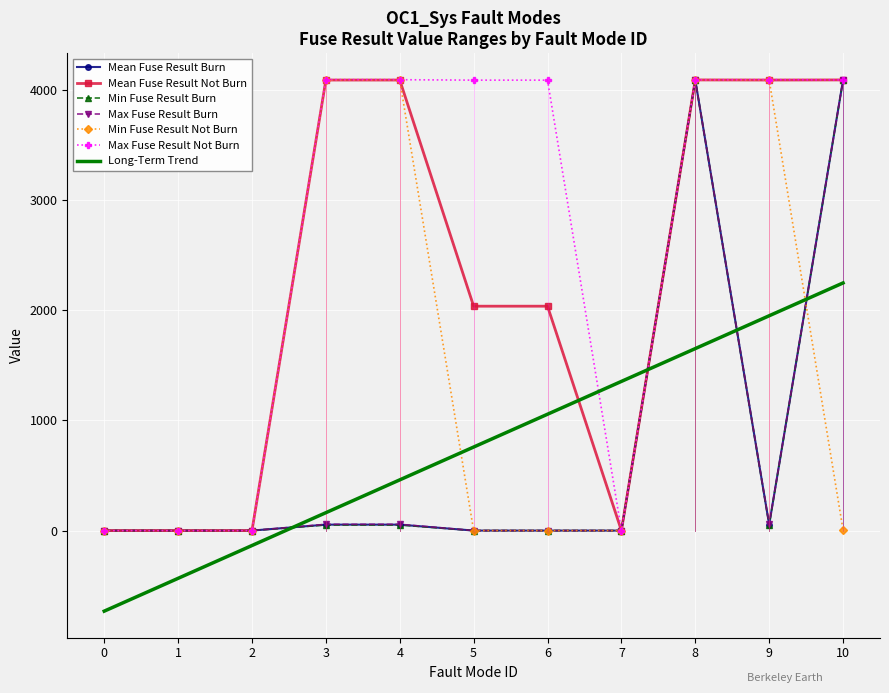

Which series has the largest total across all categories?

Max Fuse Result Not Burn